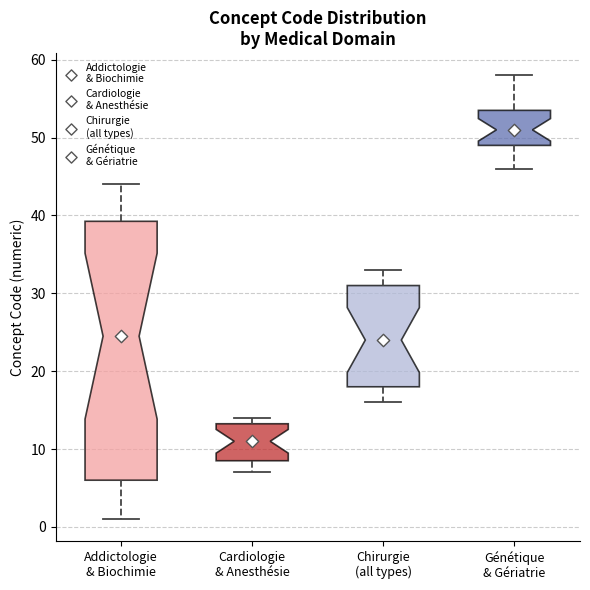

Reading left to right, read every box against the y-axis: the position of its median line, the range the box covers, and the ends of its whiskers. The values are not printed on the chart, so give them approximately, as read against the axis.

Addictologie & Biochimie: median 25, box 6 to 39, whiskers 1 to 44
Cardiologie & Anesthésie: median 11, box 9 to 13, whiskers 7 to 14
Chirurgie (all types): median 24, box 18 to 31, whiskers 16 to 33
Génétique & Gériatrie: median 51, box 49 to 54, whiskers 46 to 58